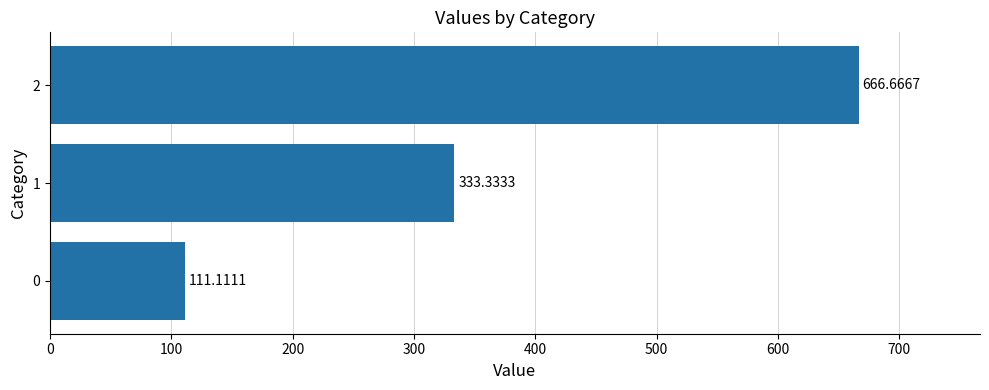

List the labels in order of value, largest first.

2, 1, 0